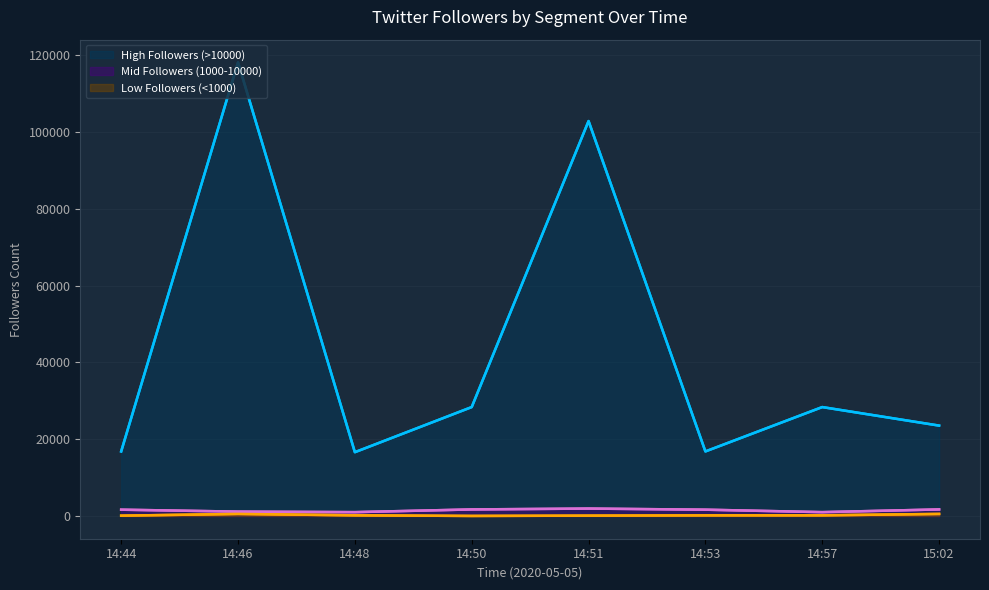

What is the label of the 7th point from the right?

14:46